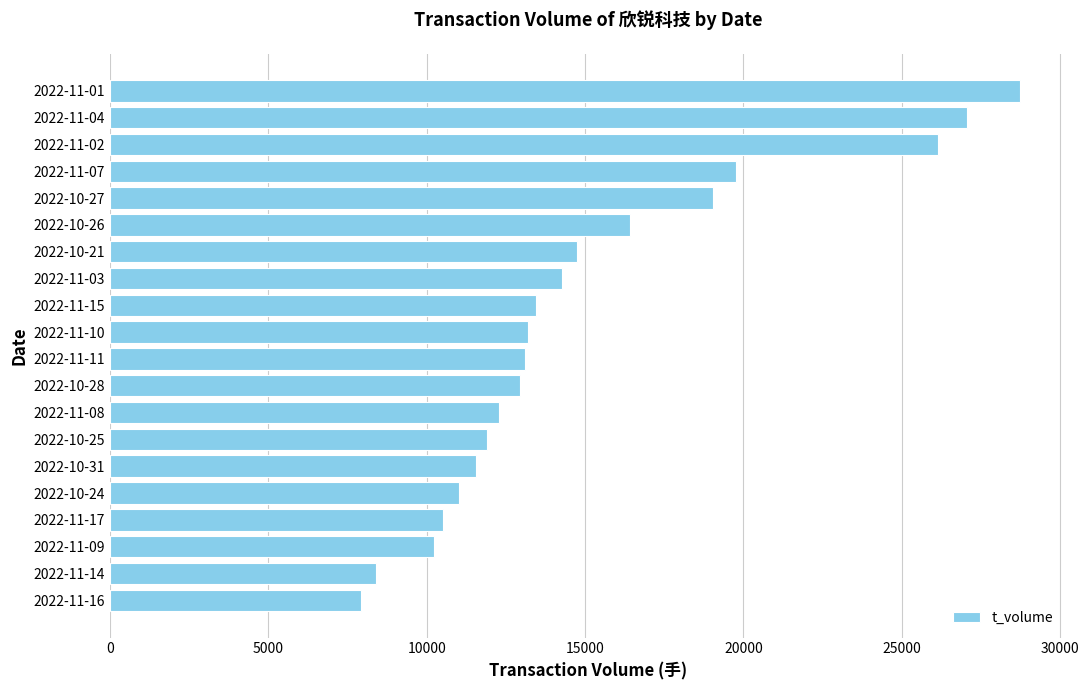

Count the number of data series in this chart.

1